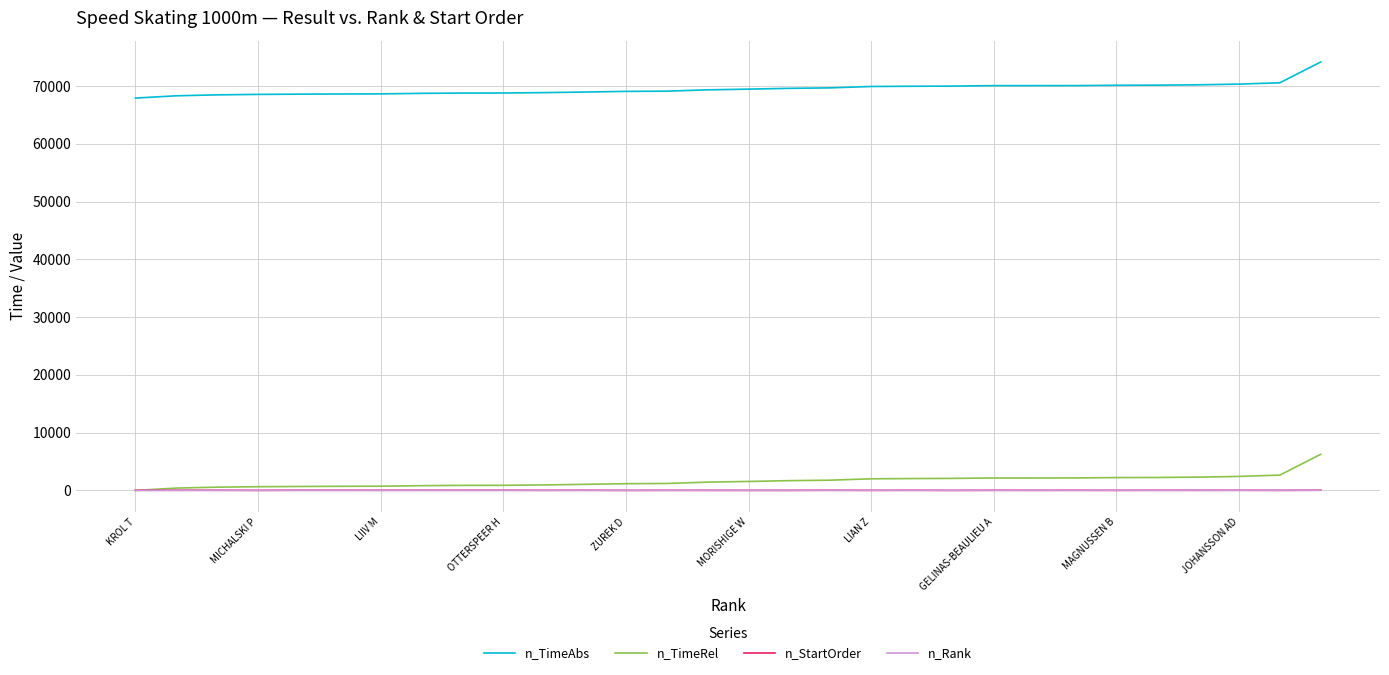

True or false: n_TimeAbs and n_Rank intersect in this chart.

False